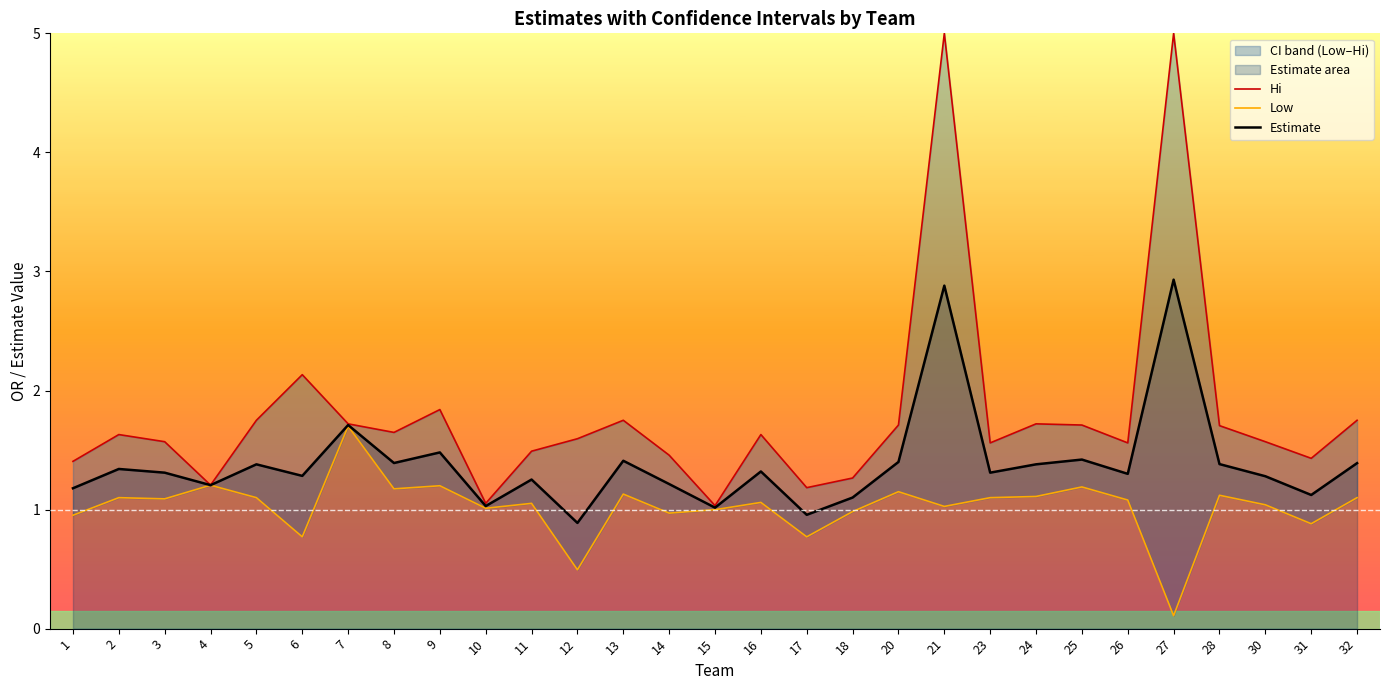

Rank the series by their maximum value, from lowest to highest.

Low, Estimate, Hi